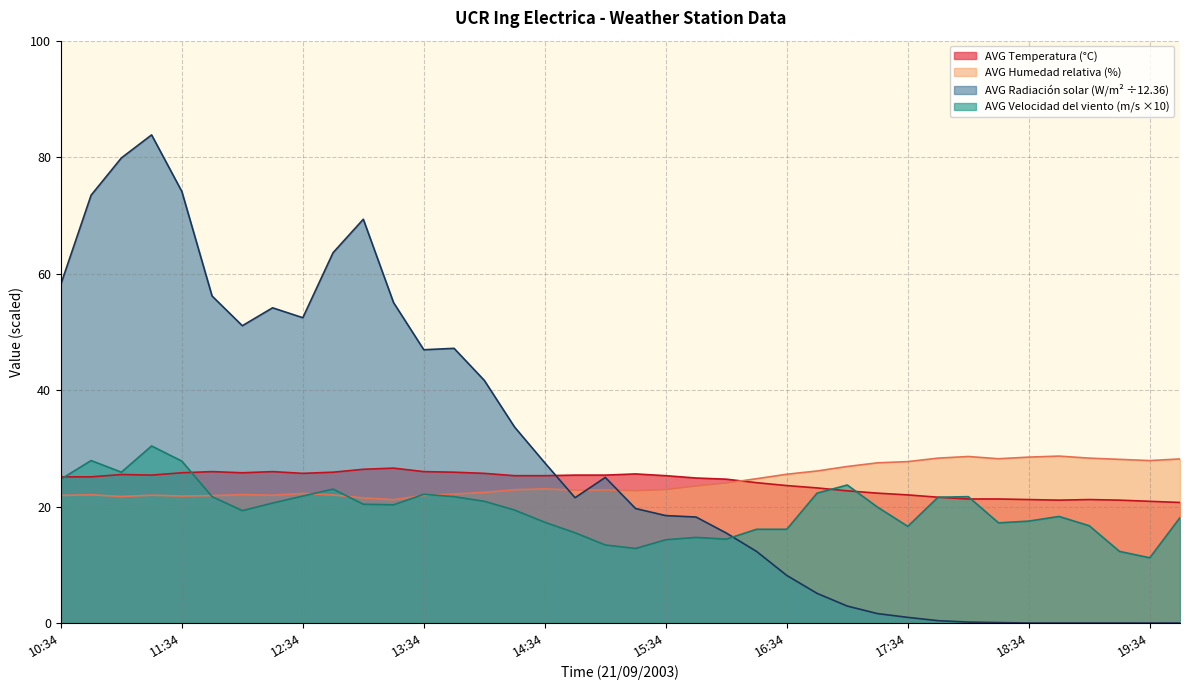

Which series ends up on top after the final intersection of AVG Temperatura and AVG Radiacion solar?

AVG Temperatura